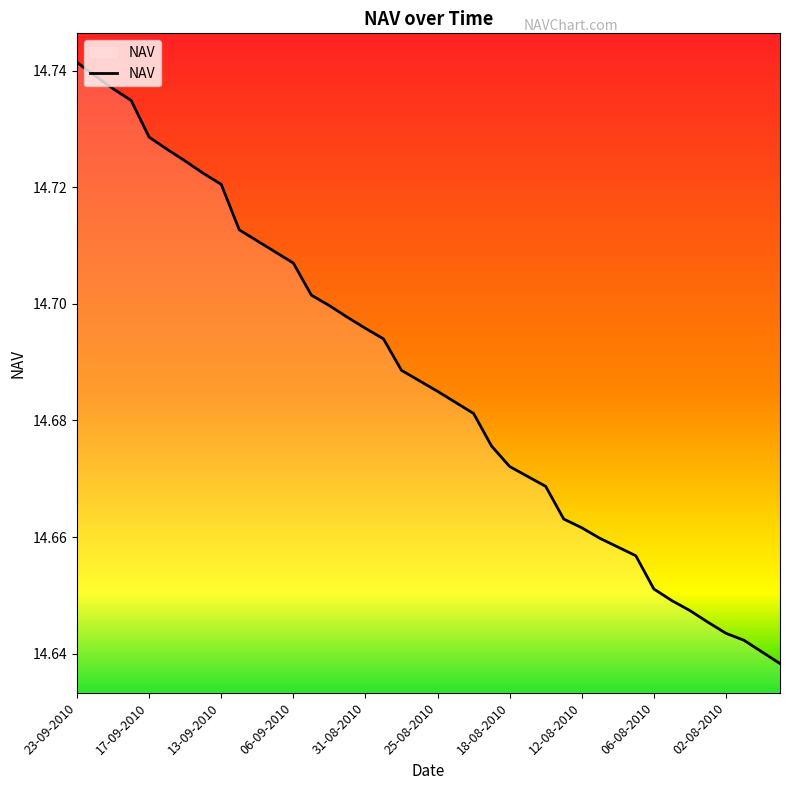

Reading left to right, what are all the values shown in this chart?

14.7	14.7	14.7	14.7	14.7	14.7	14.7	14.7	14.7	14.7	14.7	14.7	14.7	14.7	14.7	14.7	14.7	14.7	14.7	14.7	14.7	14.7	14.7	14.7	14.7	14.7	14.7	14.7	14.7	14.7	14.7	14.7	14.7	14.6	14.6	14.6	14.6	14.6	14.6	14.6